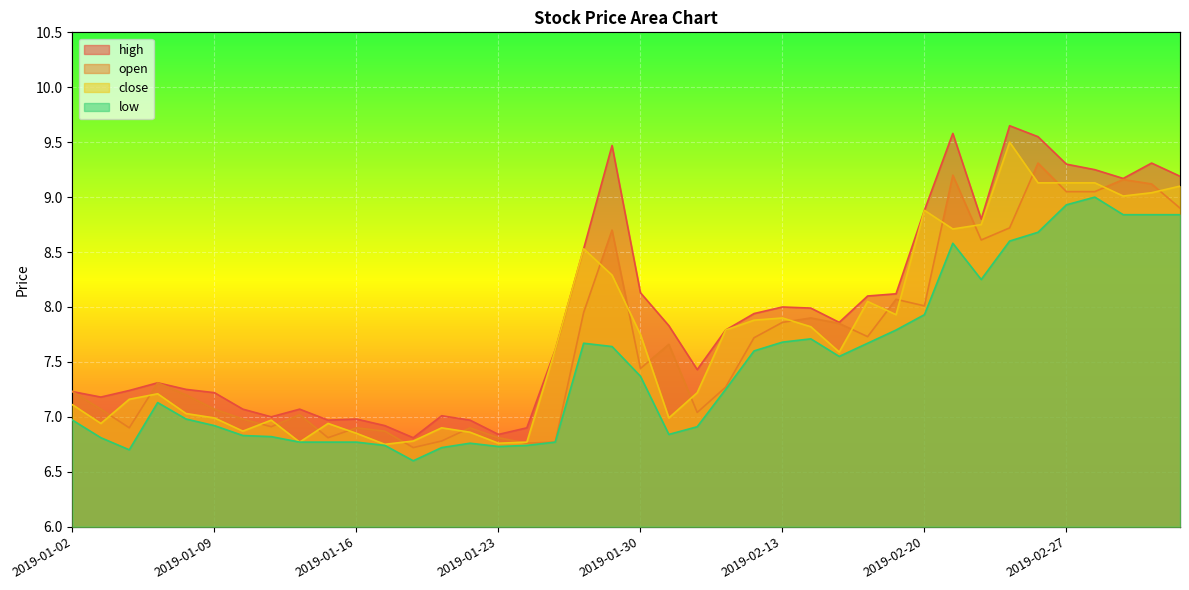

What is the value of the close point at the 23rd from the left?

7.2